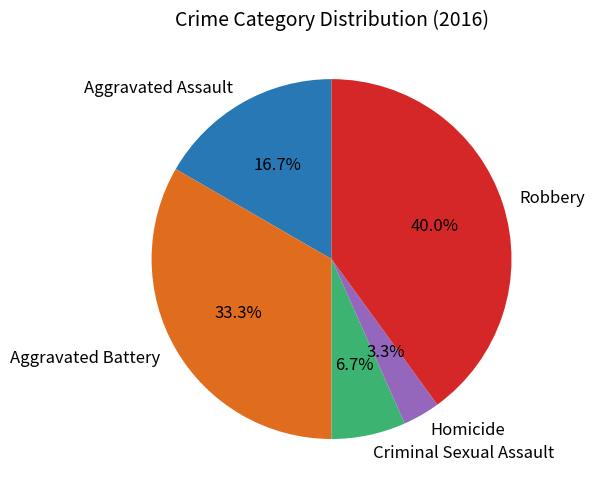

Is the sum of Criminal Sexual Assault and Robbery greater than half?

No